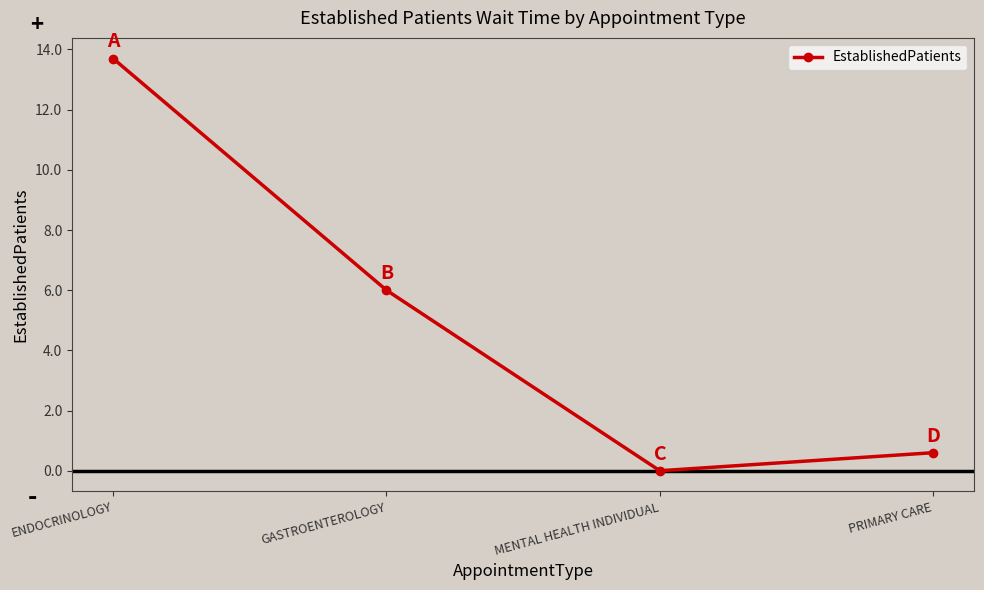

What is the label of the 3rd point from the right?

GASTROENTEROLOGY